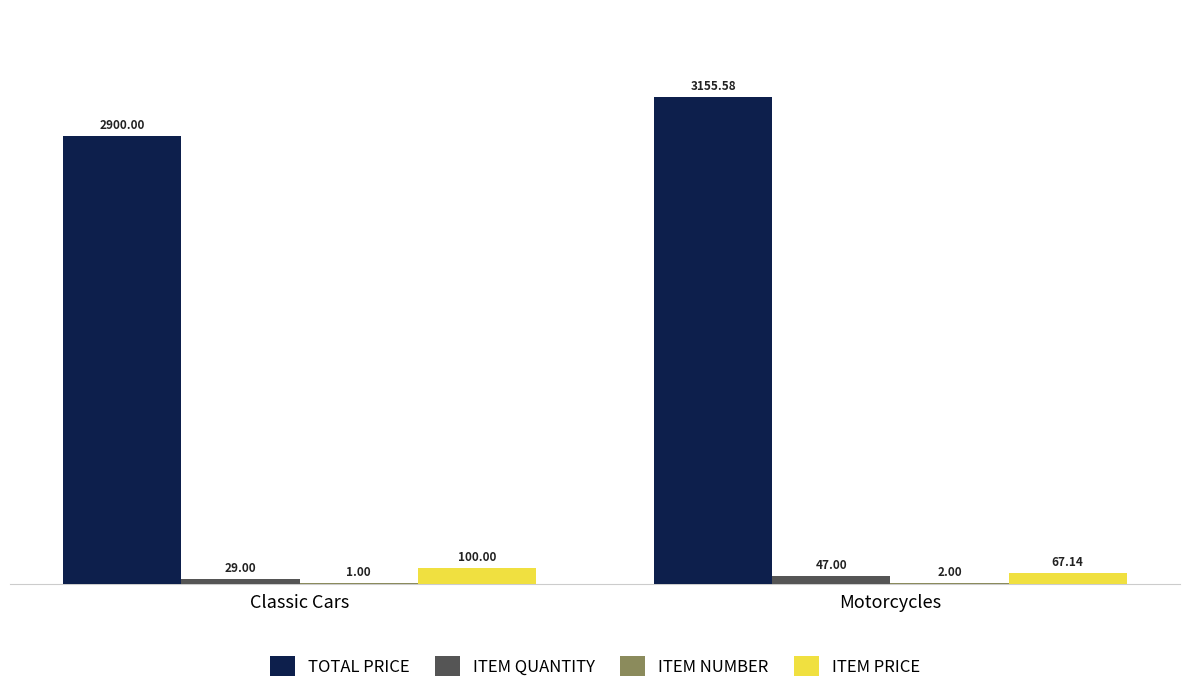

Where is ITEM QUANTITY nearest to the value 38?

Classic Cars